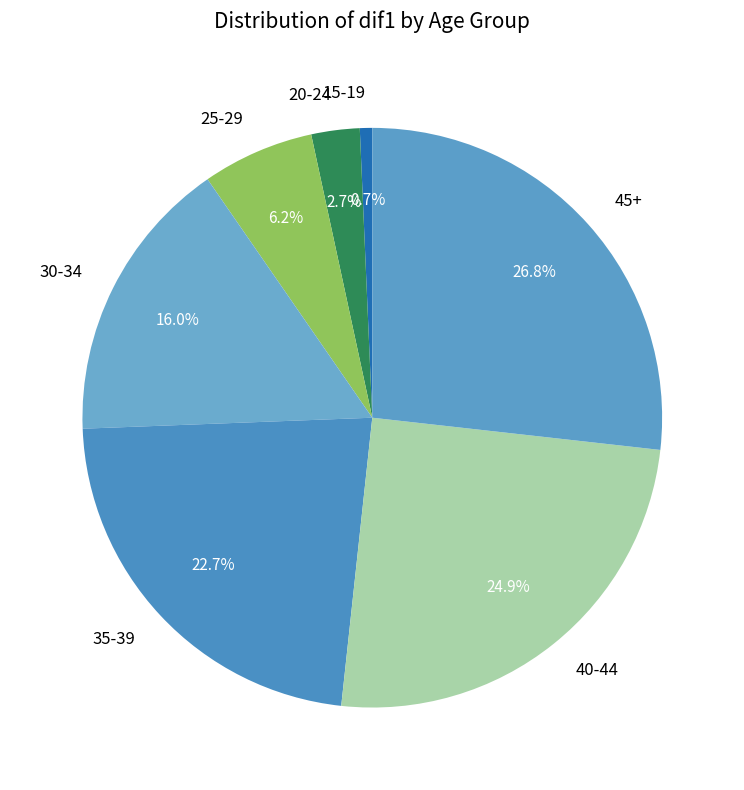

Which category has the smallest portion of the pie?

15-19